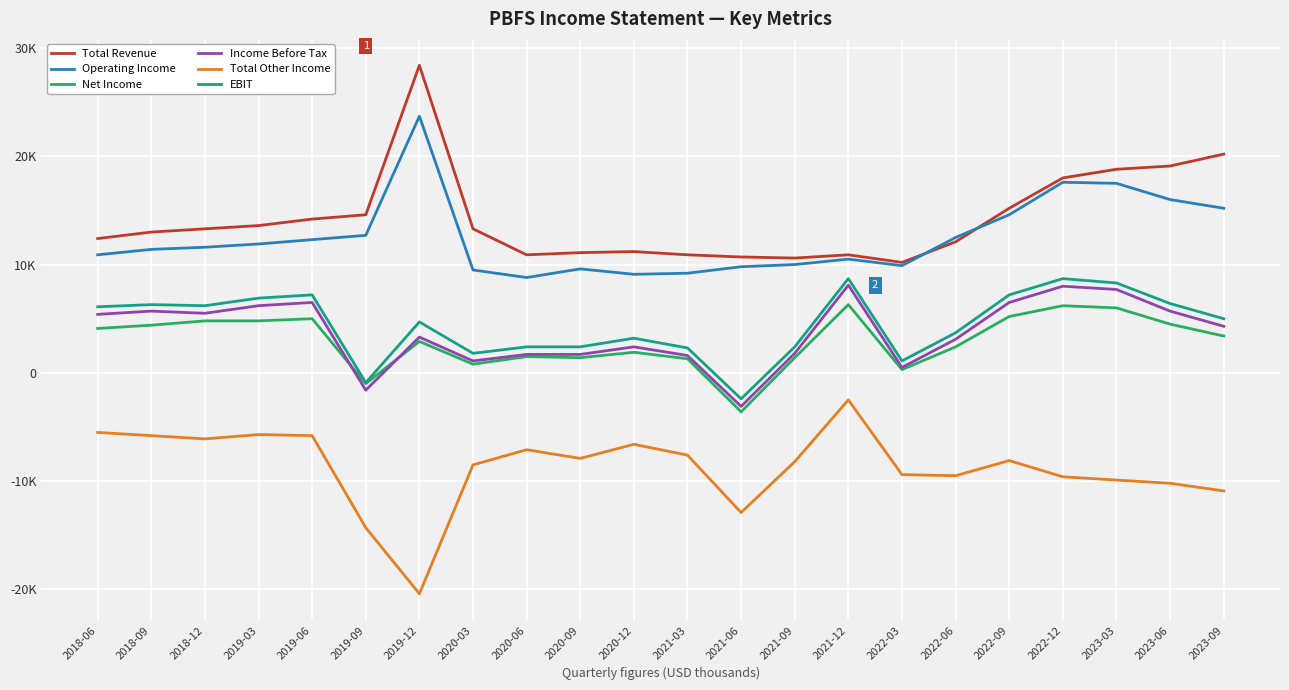

What are all the series names shown in the legend?

Total Revenue, Operating Income, Net Income, Income Before Tax, Total Other Income, EBIT